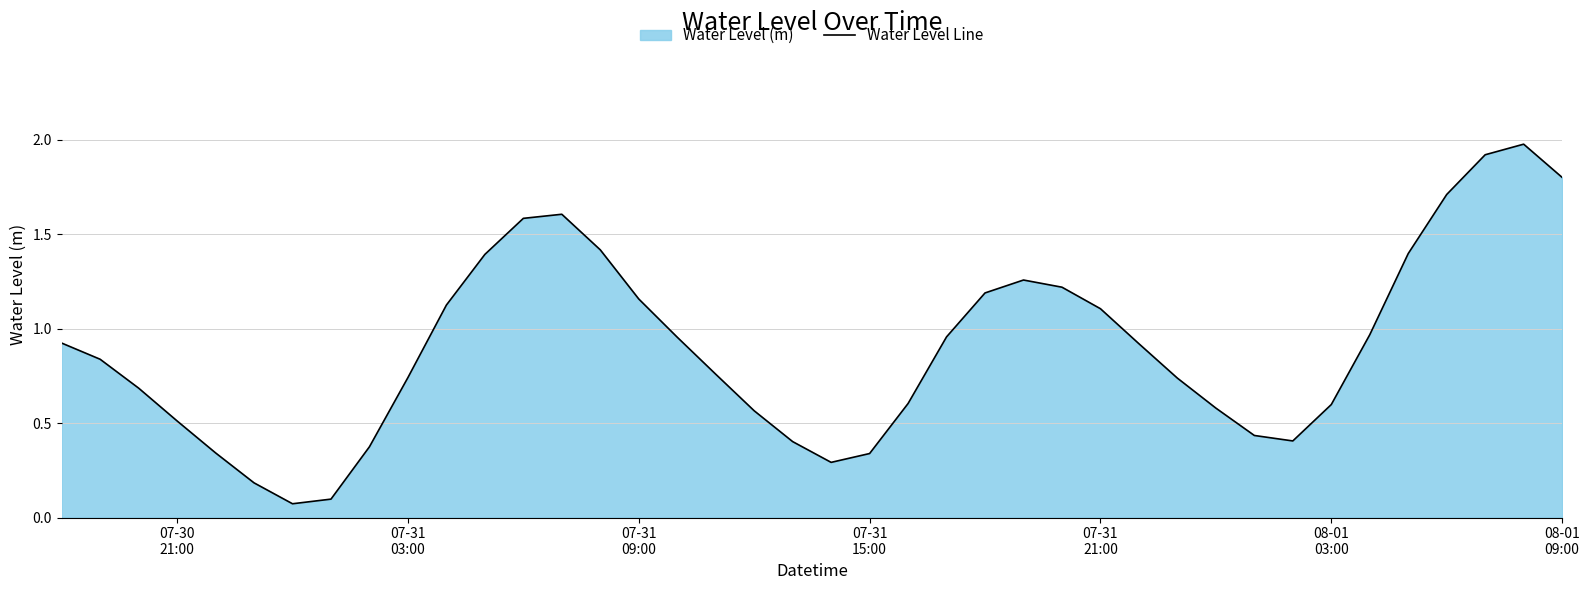

What is the difference between the maximum and minimum values?

1.9